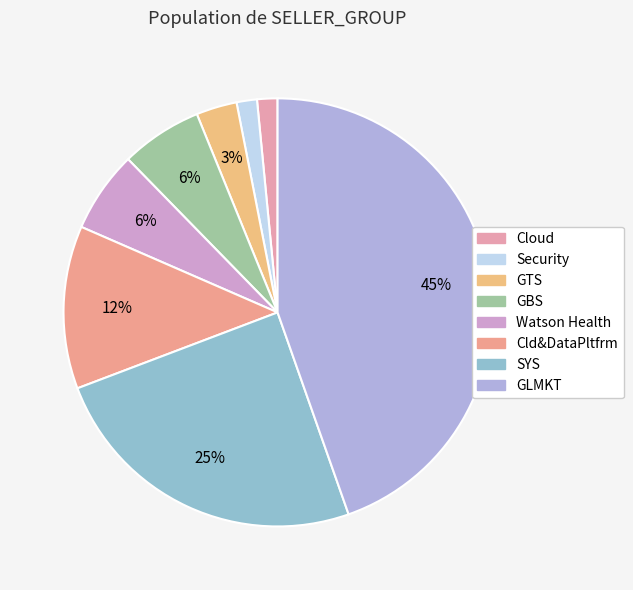

Combined, what portion of the pie is SYS and Cloud?

26.2%